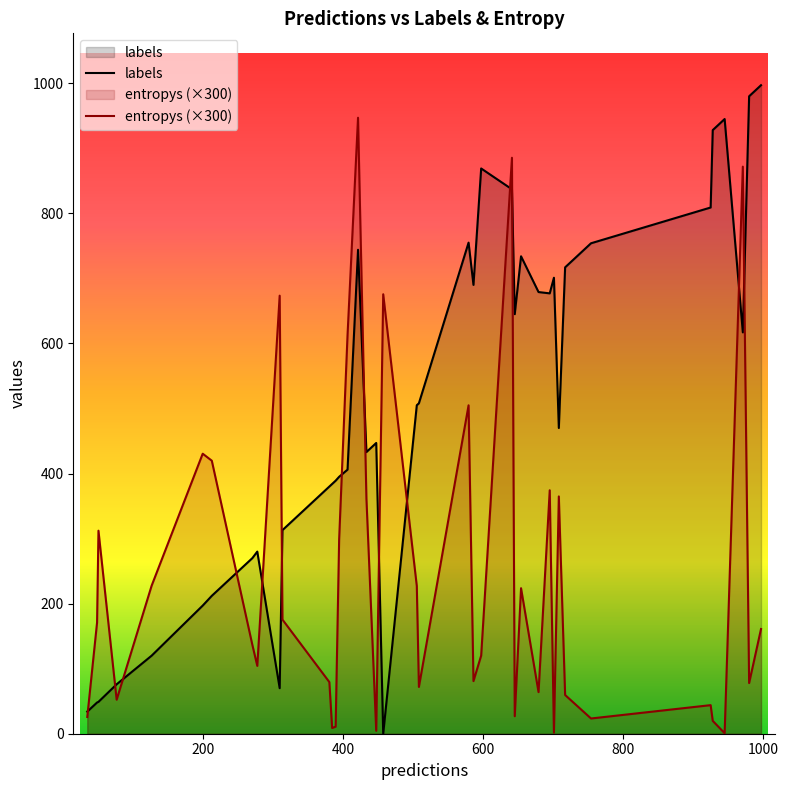

How many lines are shown in the chart?

2